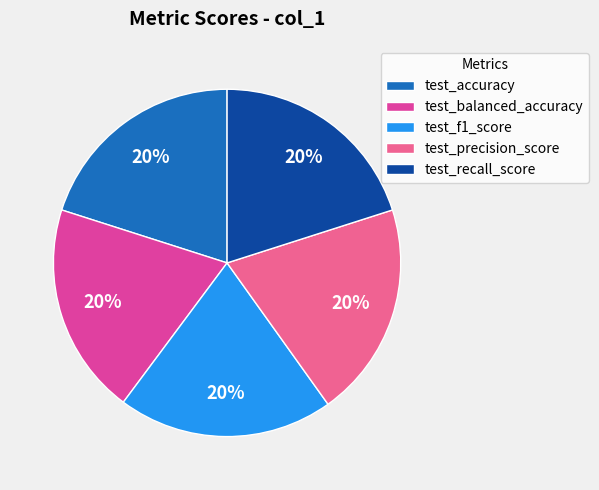

To the nearest percent, what percentage of the pie is test_balanced_accuracy?

20%